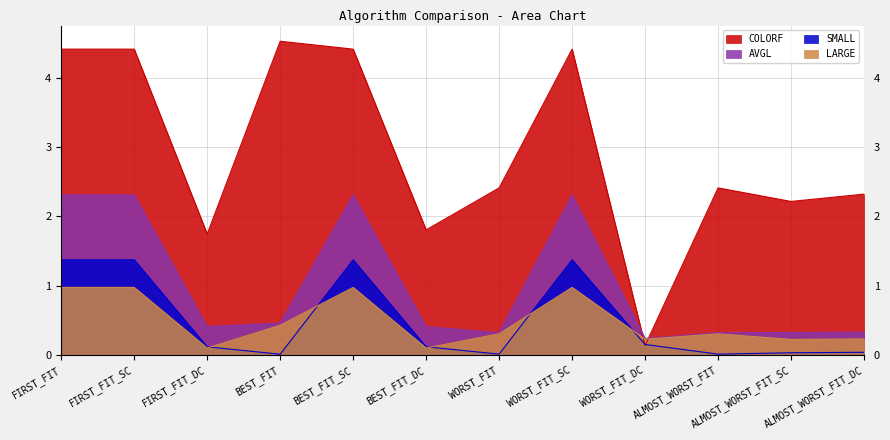

At which category does the chart reach its peak across all series?

BEST_FIT